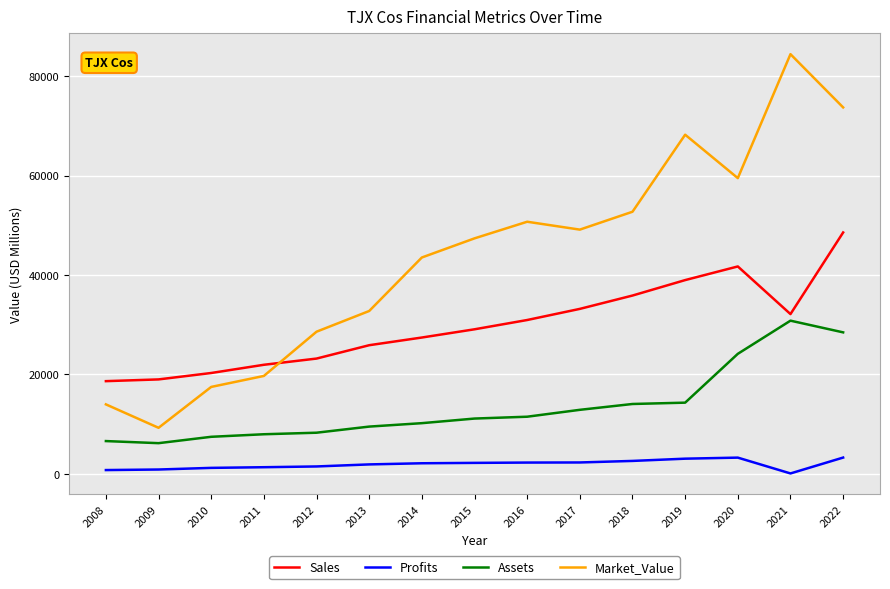

Which series has the widest spread of values?

Market_Value